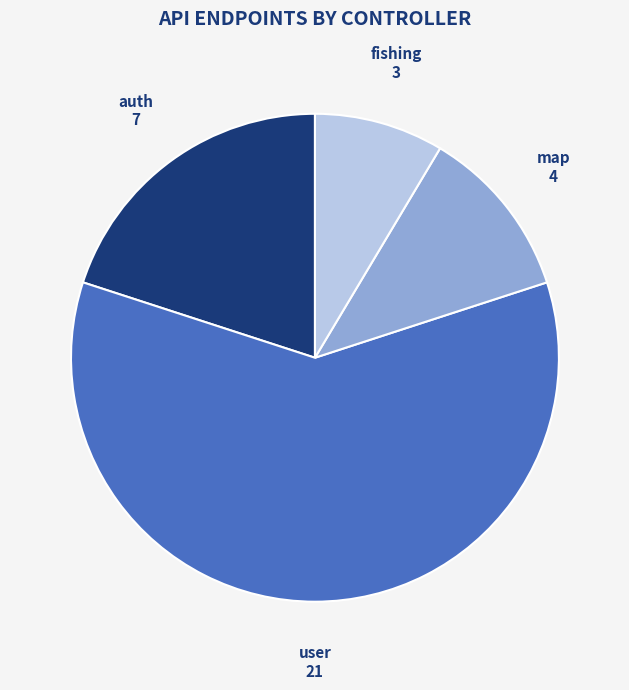

Does any single category account for the majority?

Yes